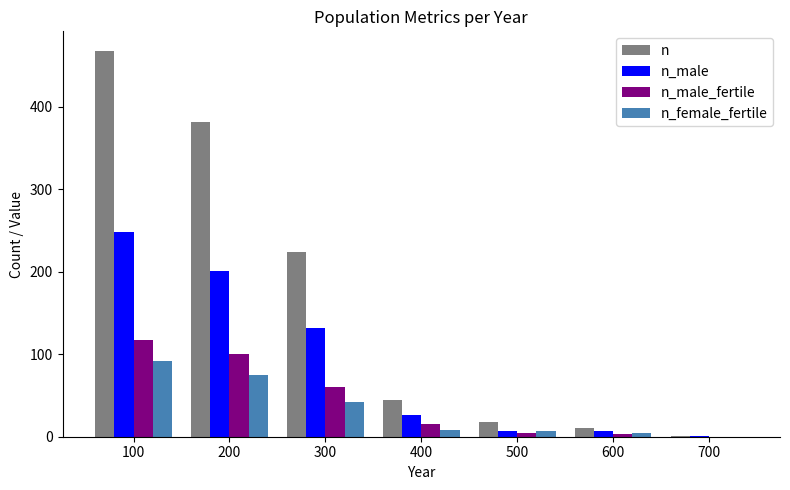

Where is n_male_fertile nearest to the value 58?

300